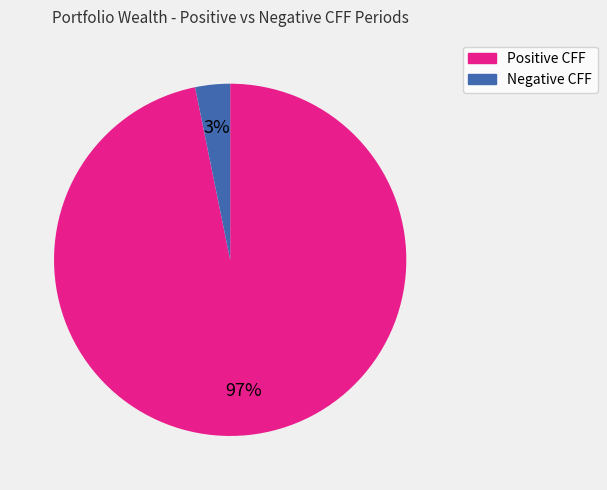

To the nearest percent, what is the difference between the largest and smallest slice percentages?

94%